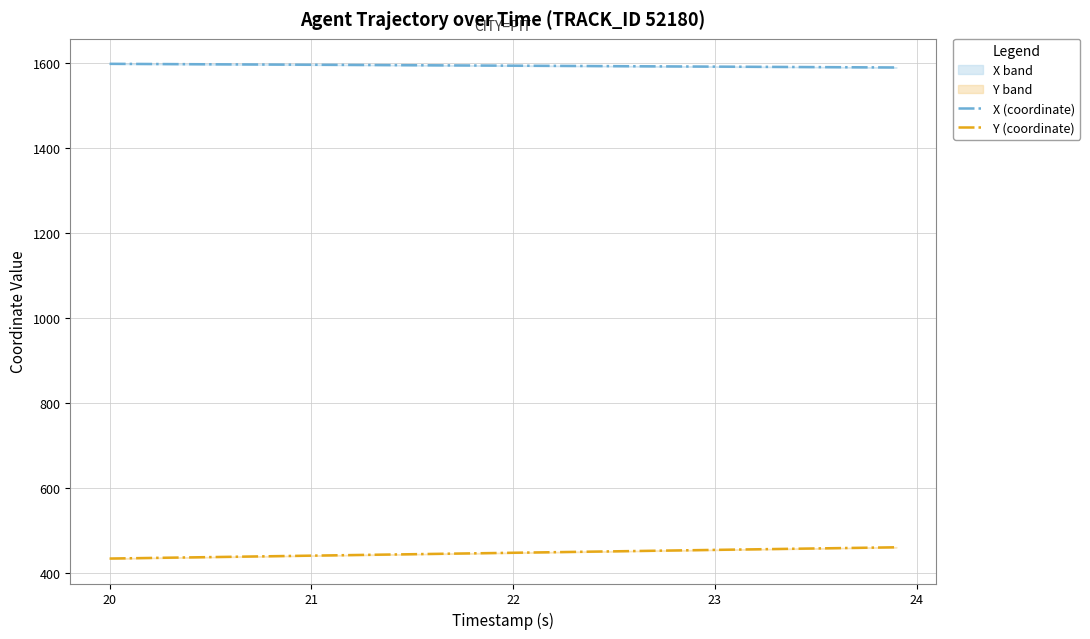

Does the chart display data point markers on the line(s)?

No